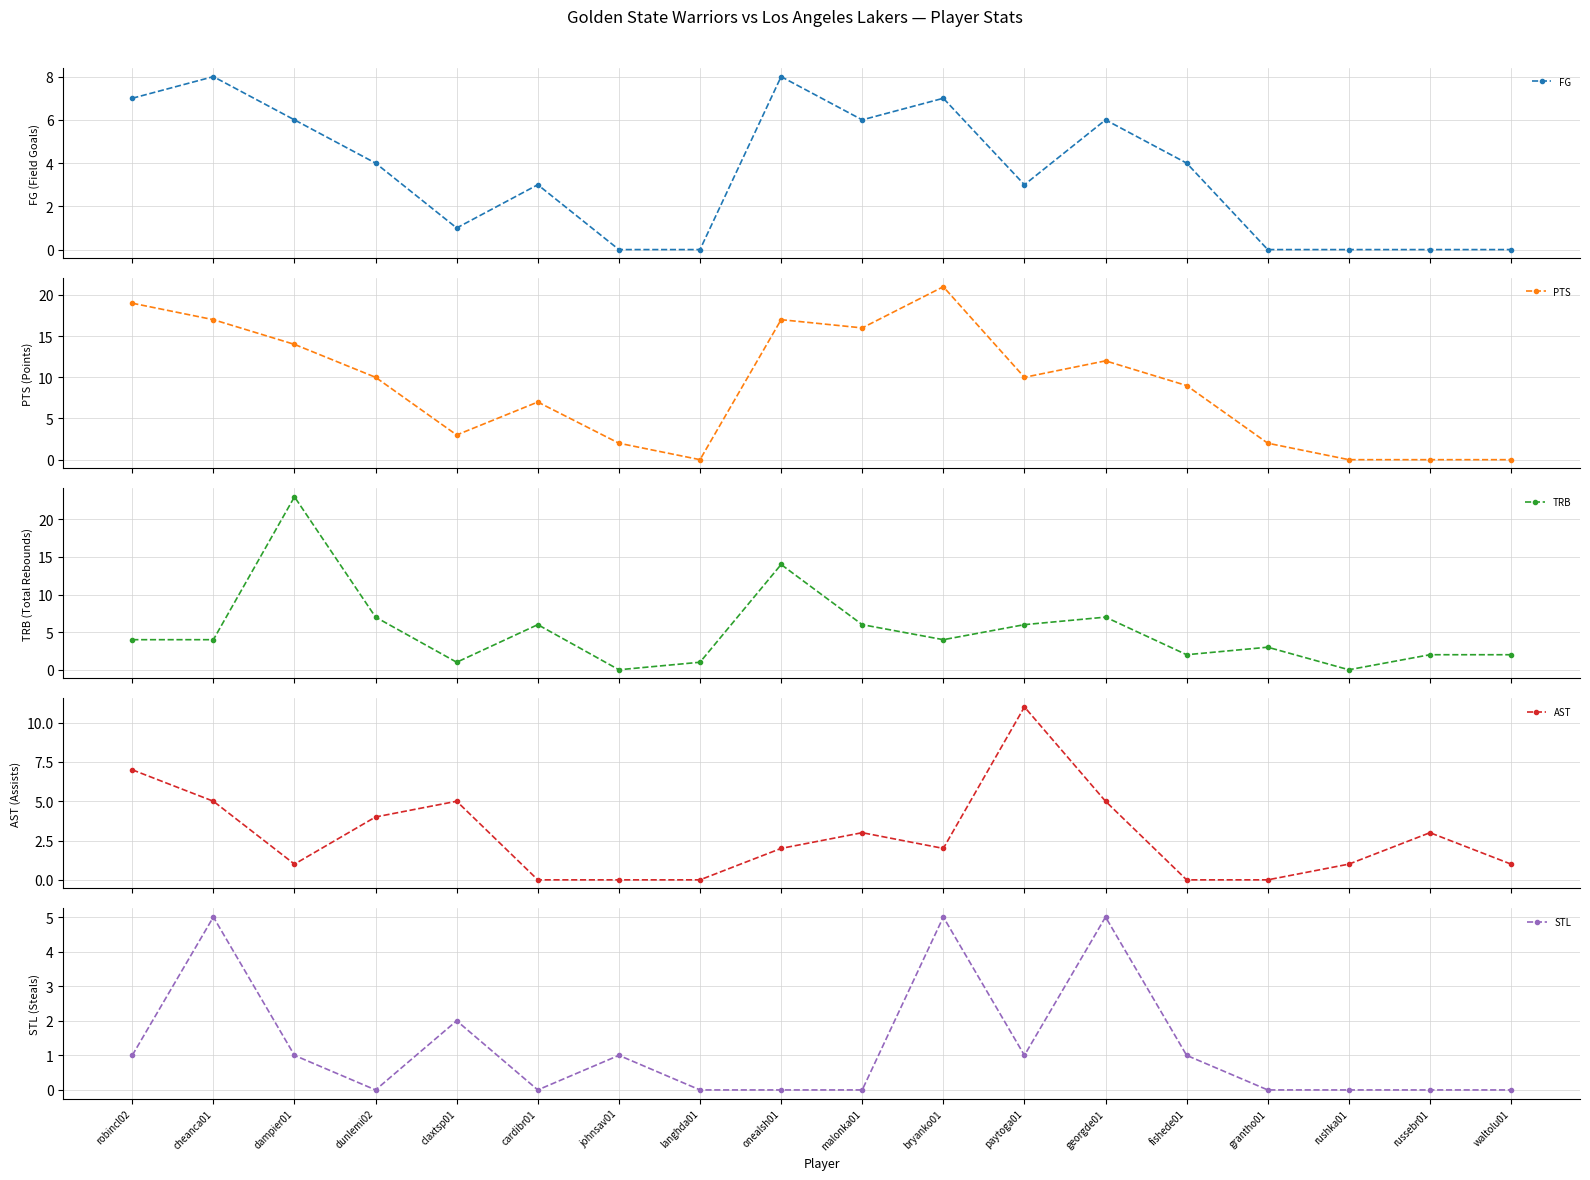

How many lines are shown in the chart?

5